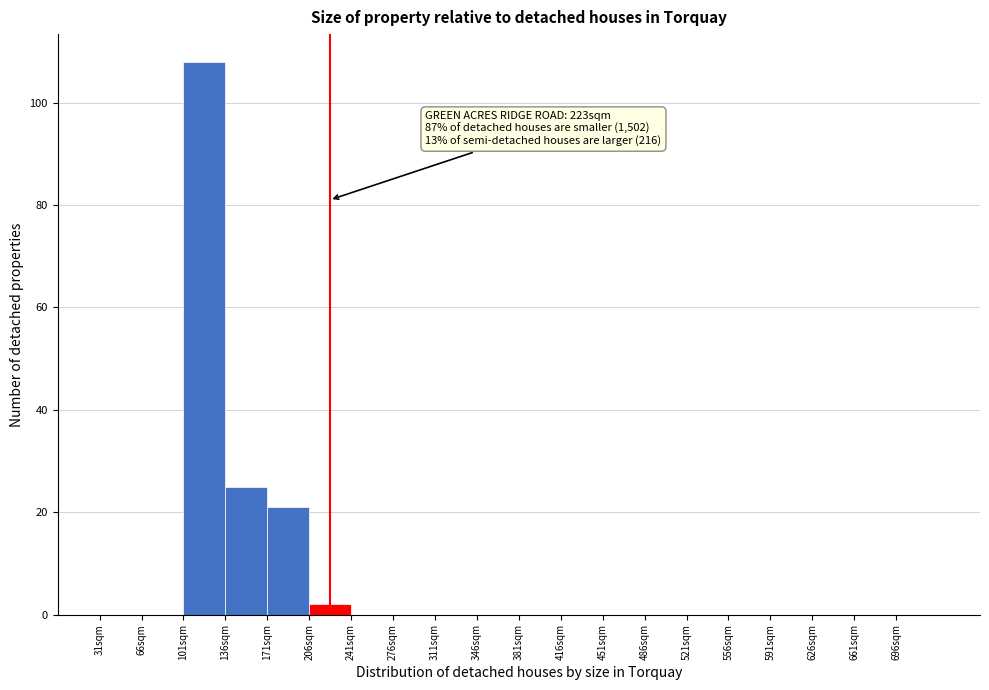

Over which range of the x-axis is the bar tallest?

101 to 136